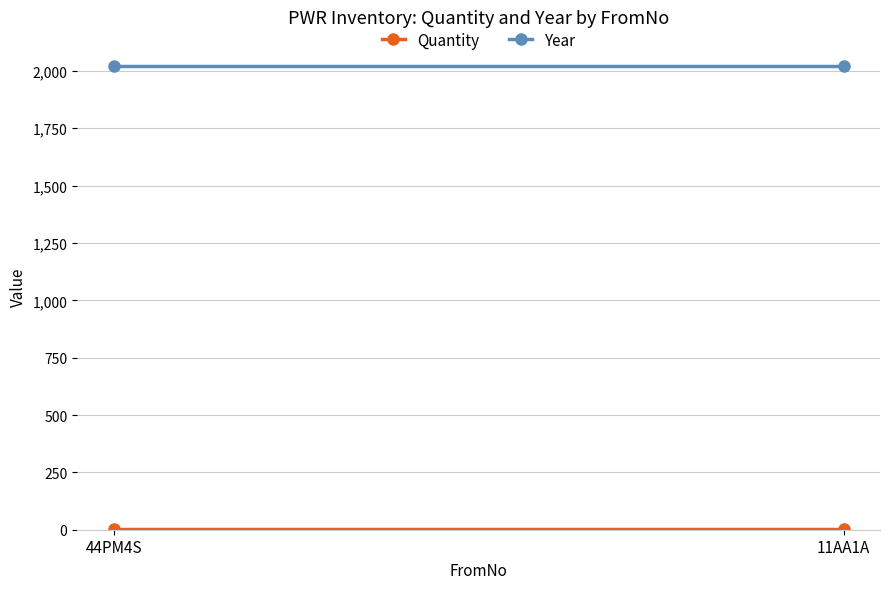

What is the minimum value for Quantity?

1